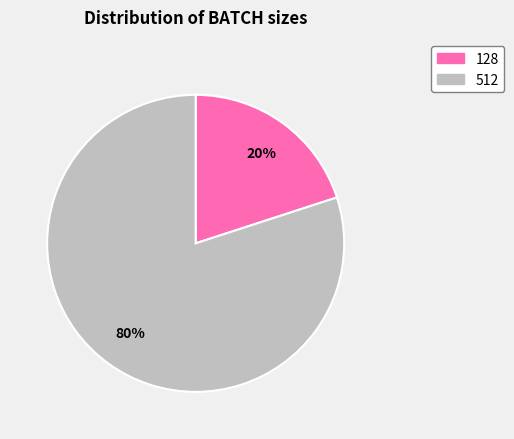

Between 128 and 512, which is larger?

512